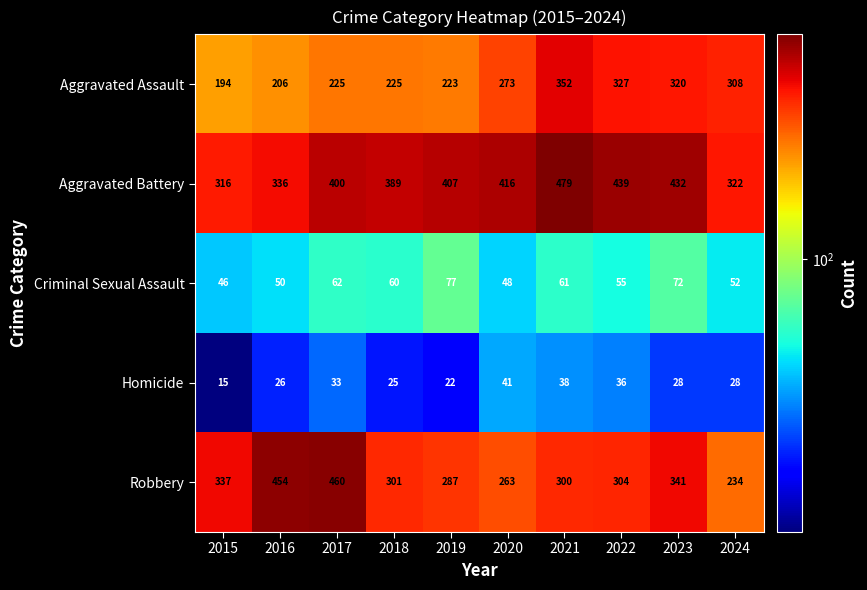

Is it true that Robbery equals 108 at 2020?

False